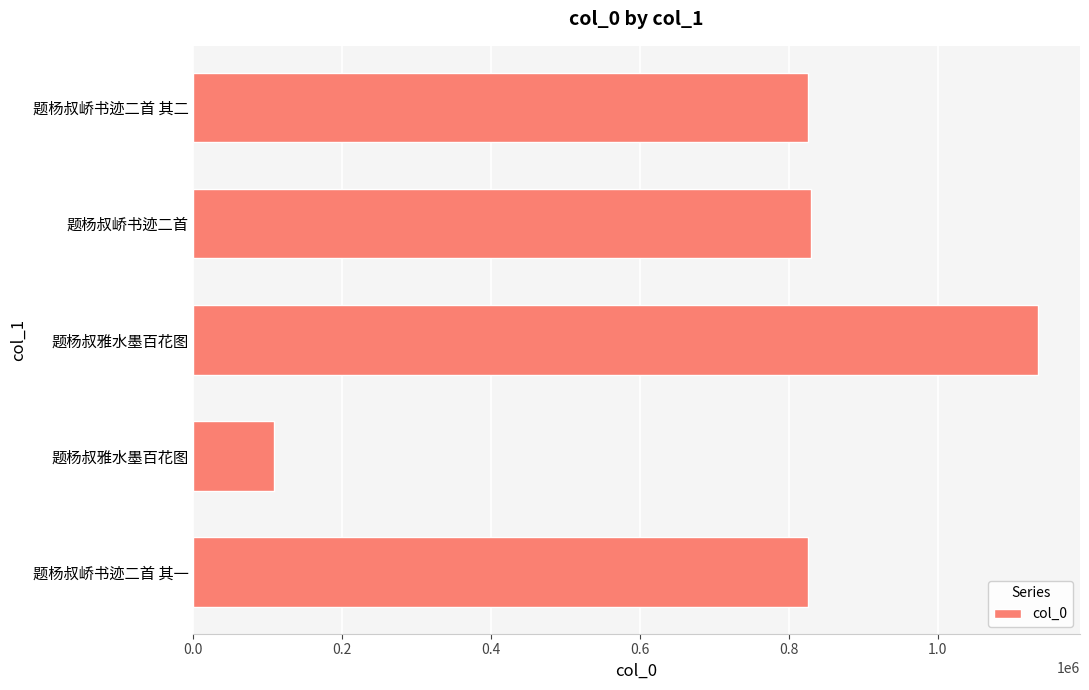

Count the number of categories in the chart.

5